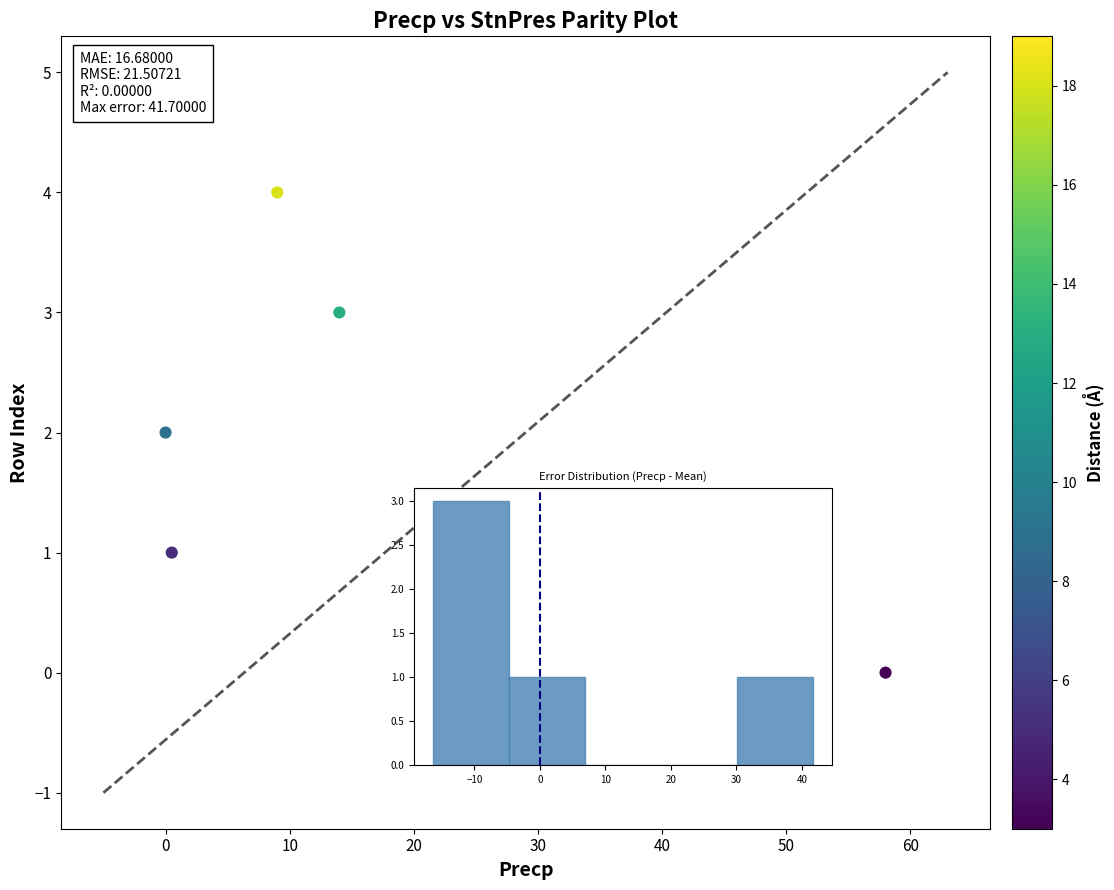

What is the range of Y values (max minus min)?

4